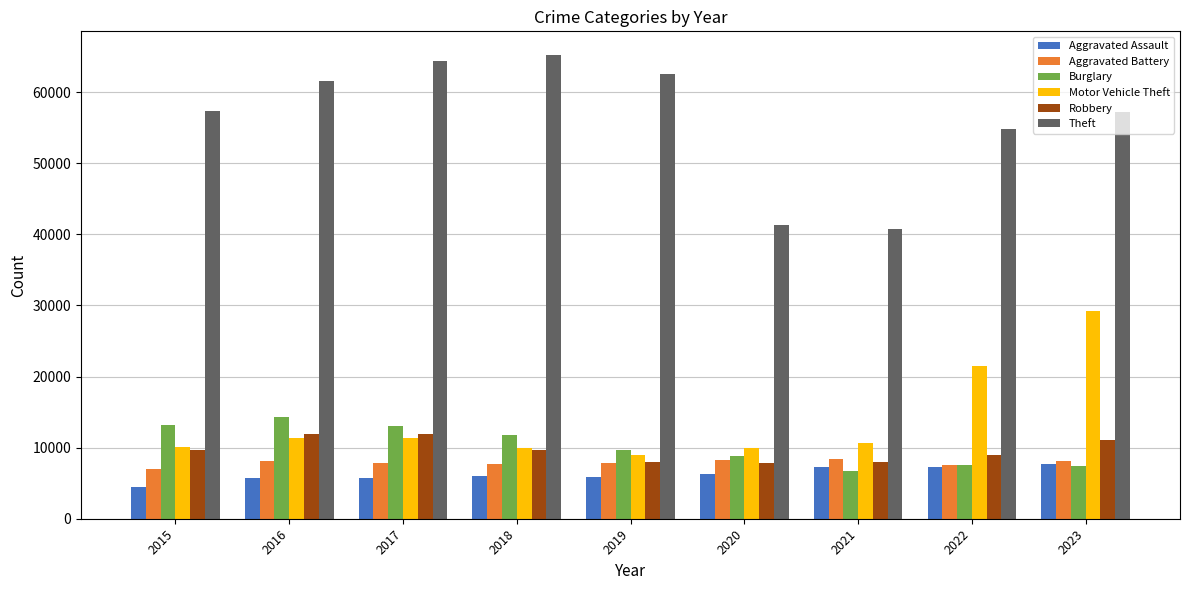

Is it true that Motor Vehicle Theft equals 19941 at 2016?

False